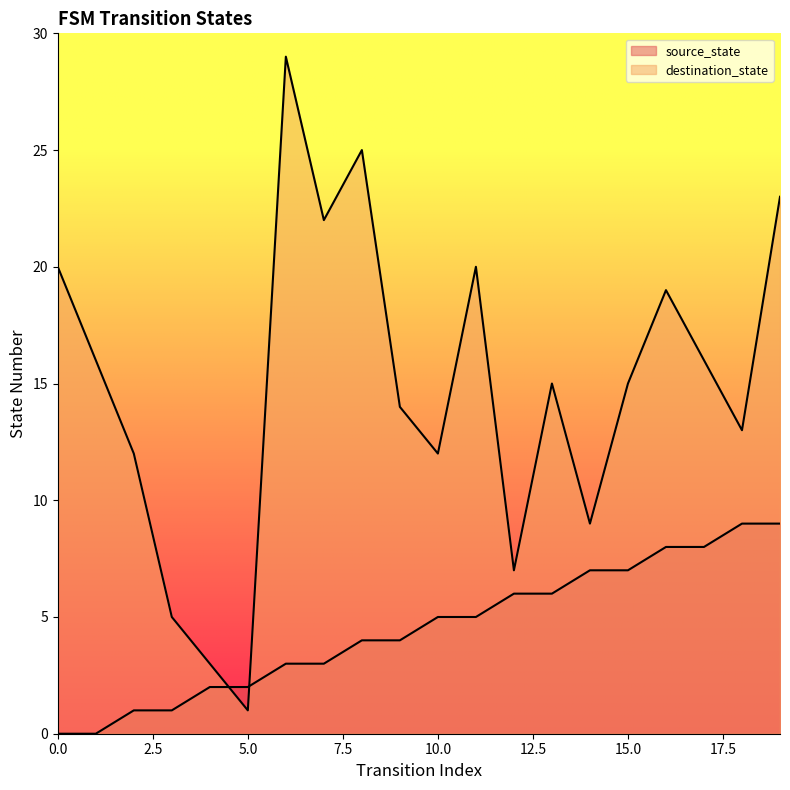

How many distinct data groups are displayed?

2